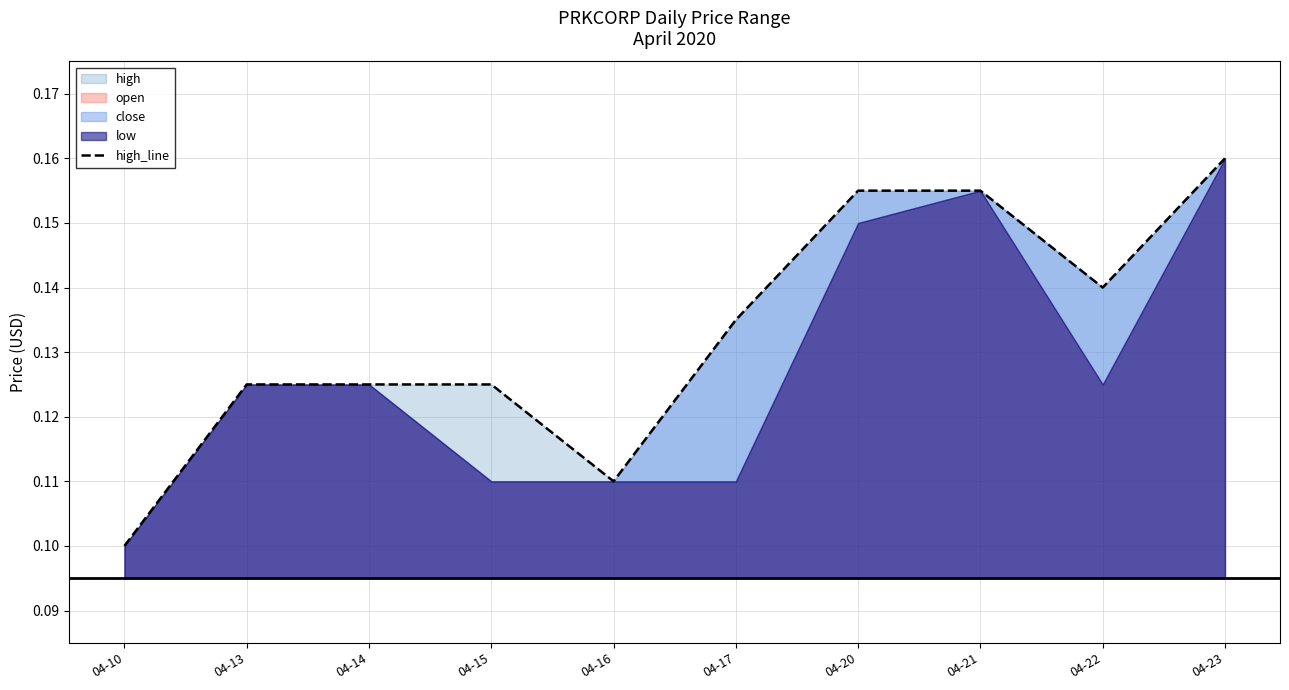

Reading left to right, what are all the values shown in this chart?

0.1	0.1	0.1	0.1	0.1	0.1	0.2	0.2	0.1	0.2